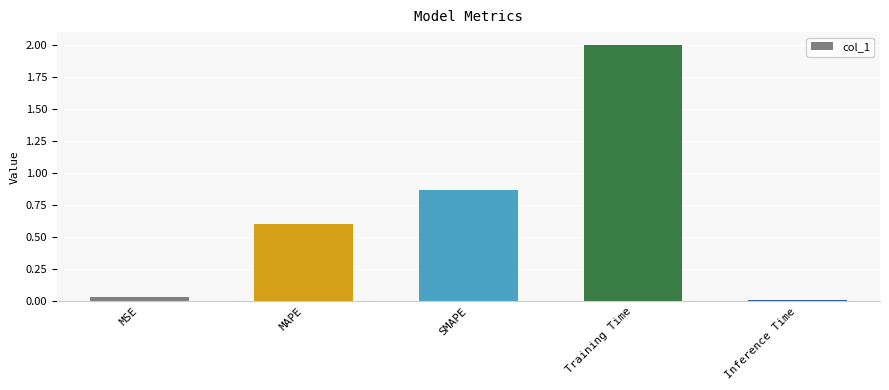

What is the difference between the maximum and minimum values?

2.0